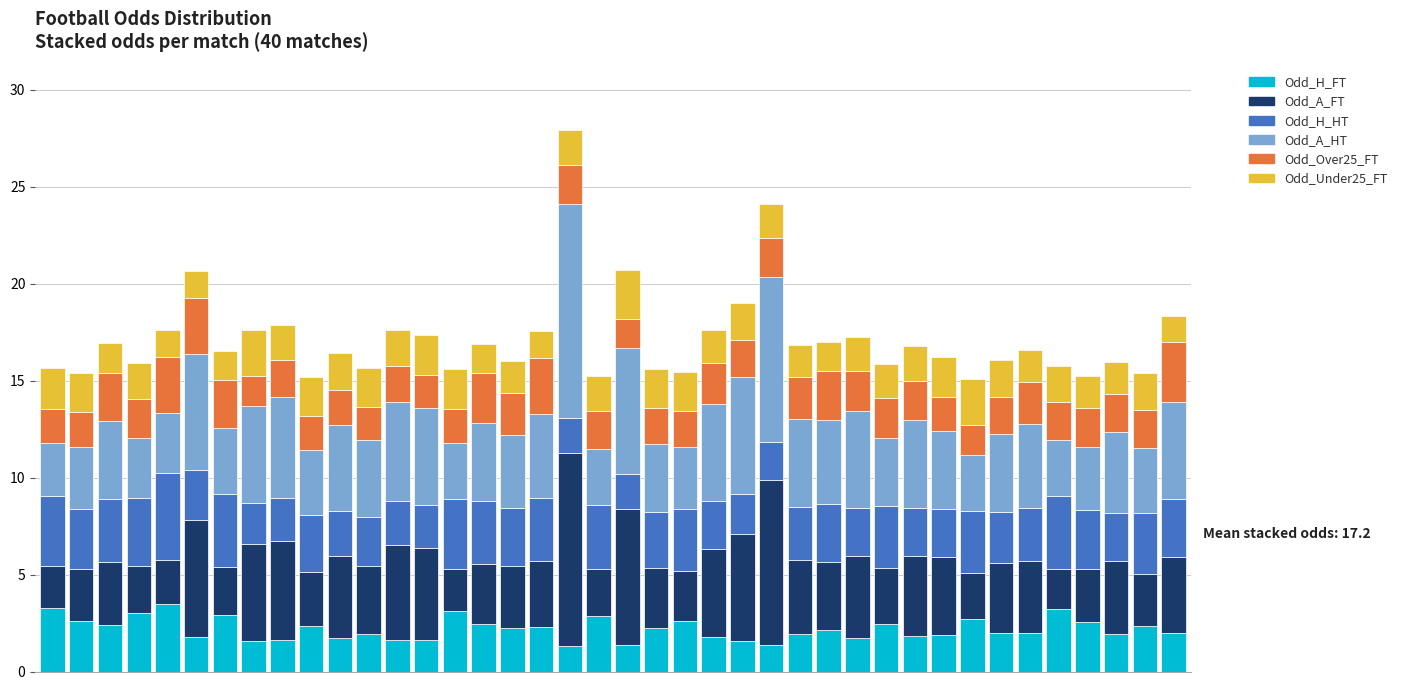

What is the minimum value for Odd_H_FT?

1.3